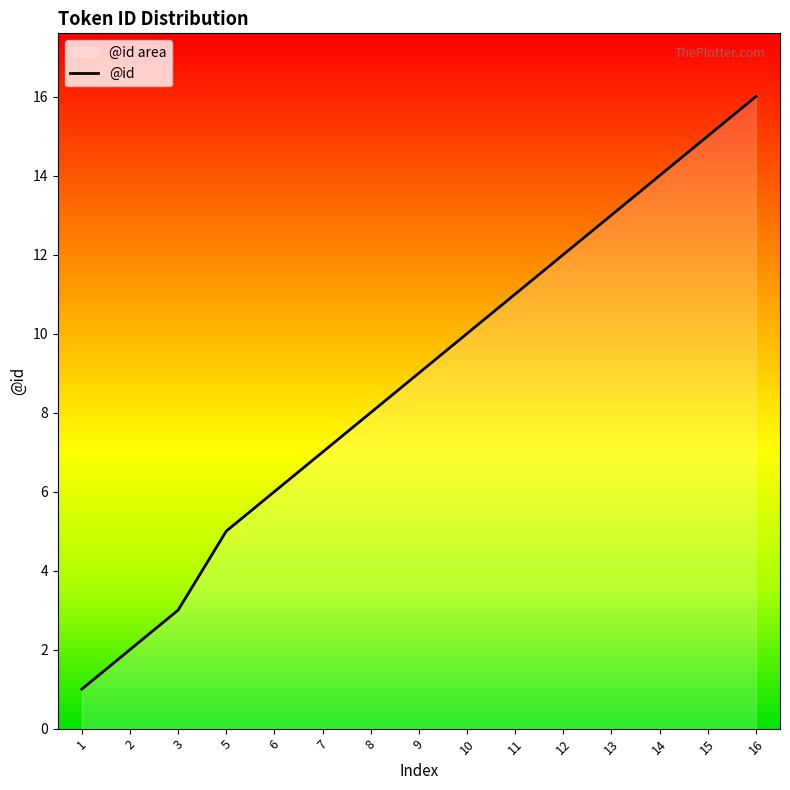

Count the number of categories in the chart.

15